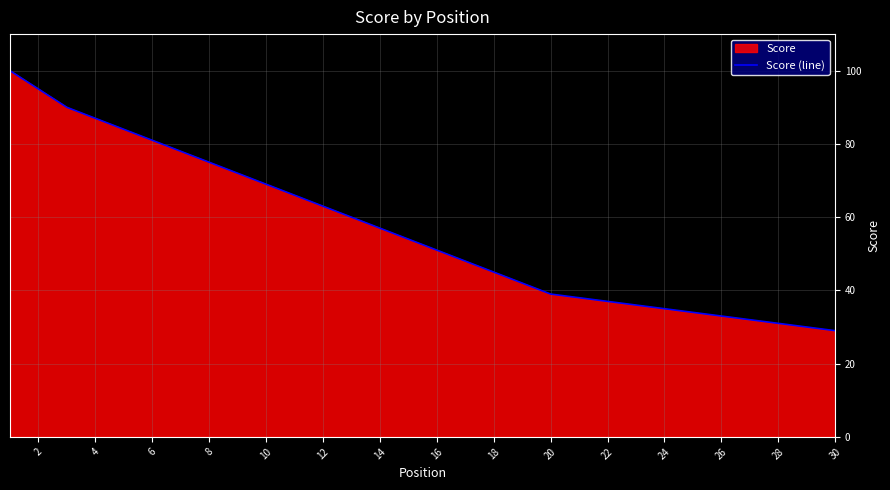

What is the maximum value shown in the chart?

100